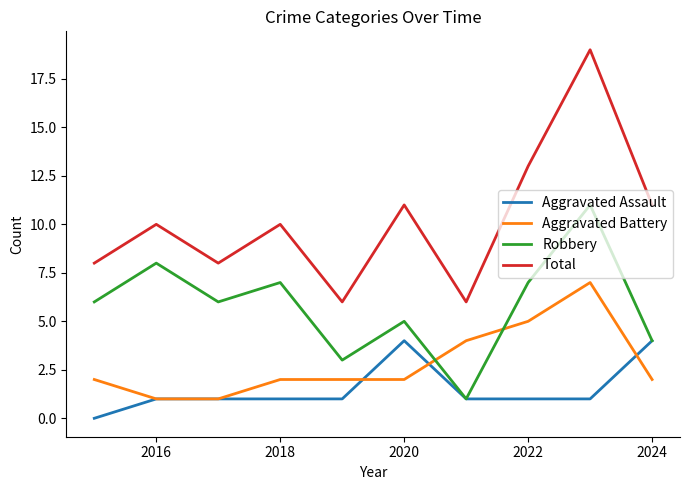

What is the maximum value shown in the chart?

19